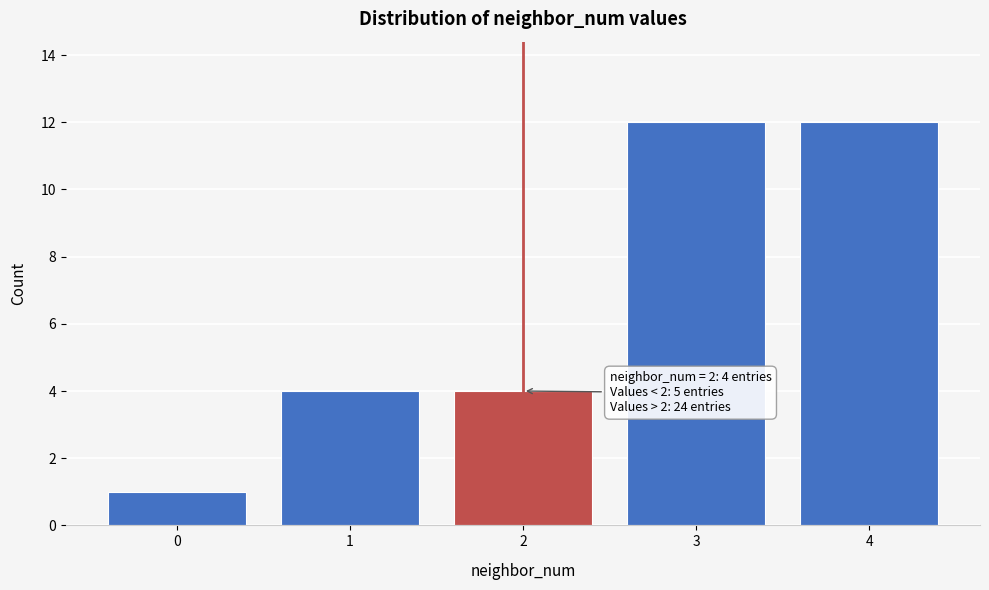

Reading left to right, what are all the values shown in this chart?

1	4	4	12	12